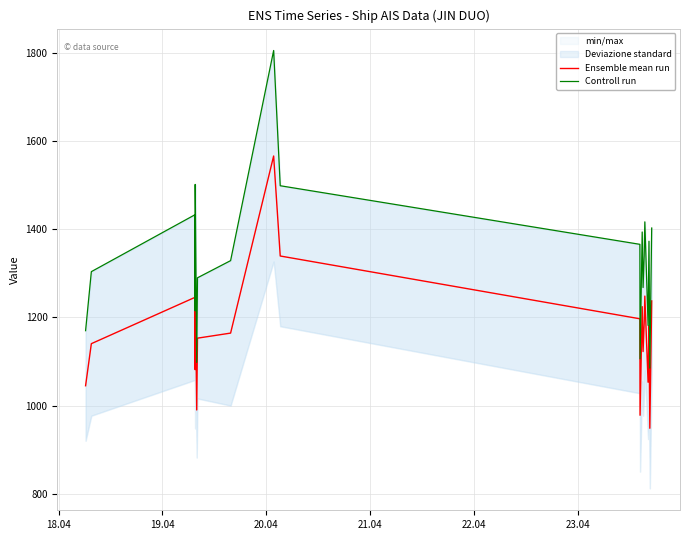

True or false: Ensemble mean run has more than 0 points higher than both neighbors.

True